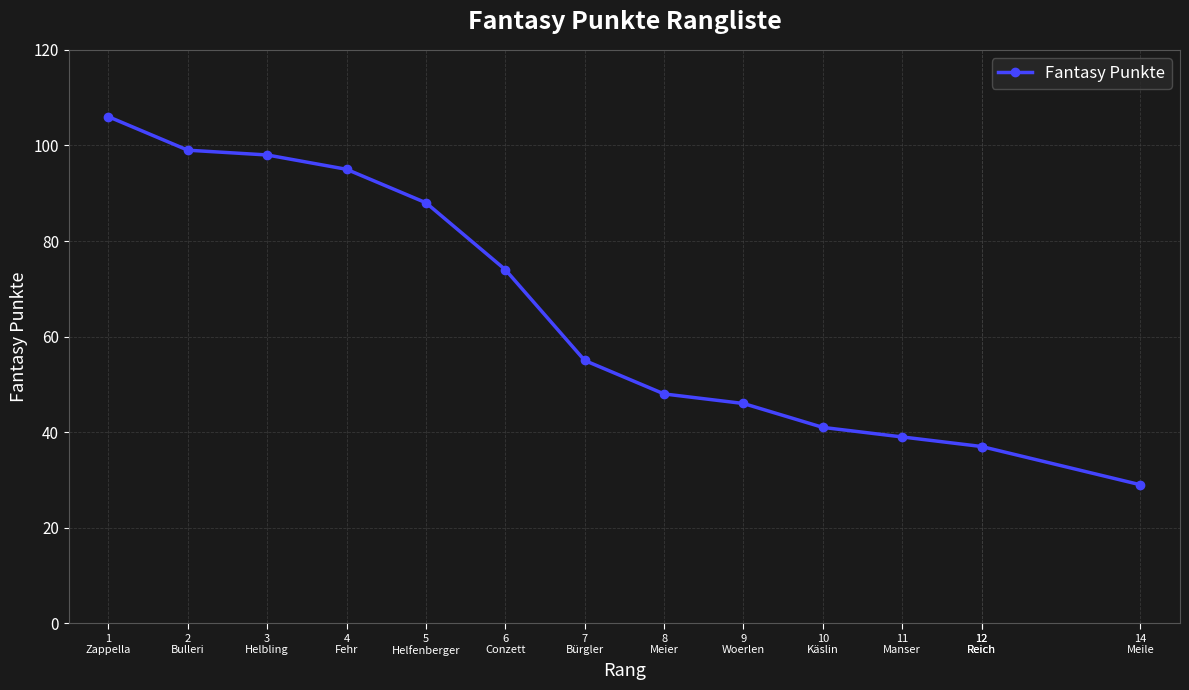

What is the average value?

64